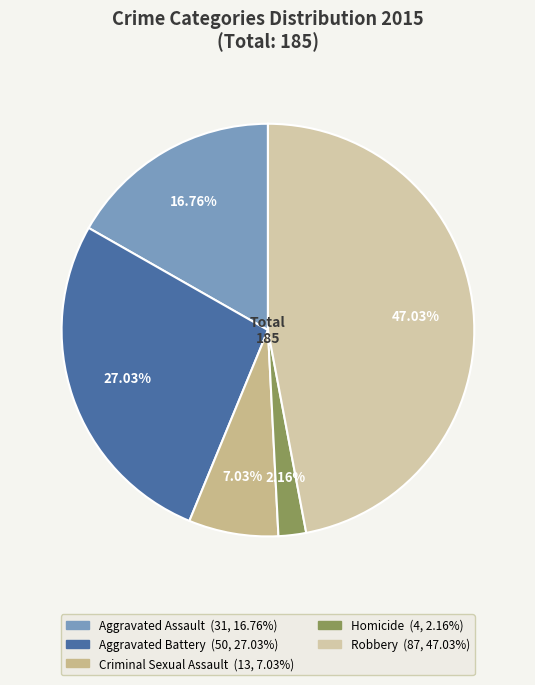

Combined, do Homicide and Aggravated Assault account for over 50%?

No